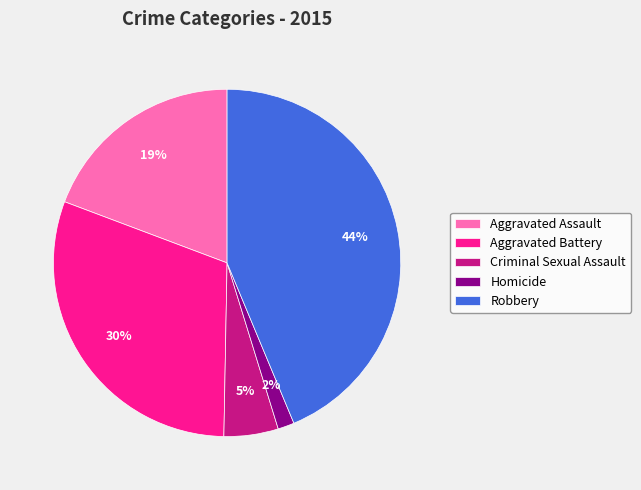

To the nearest percent, what is the difference between the Criminal Sexual Assault and Robbery slice percentages?

39%